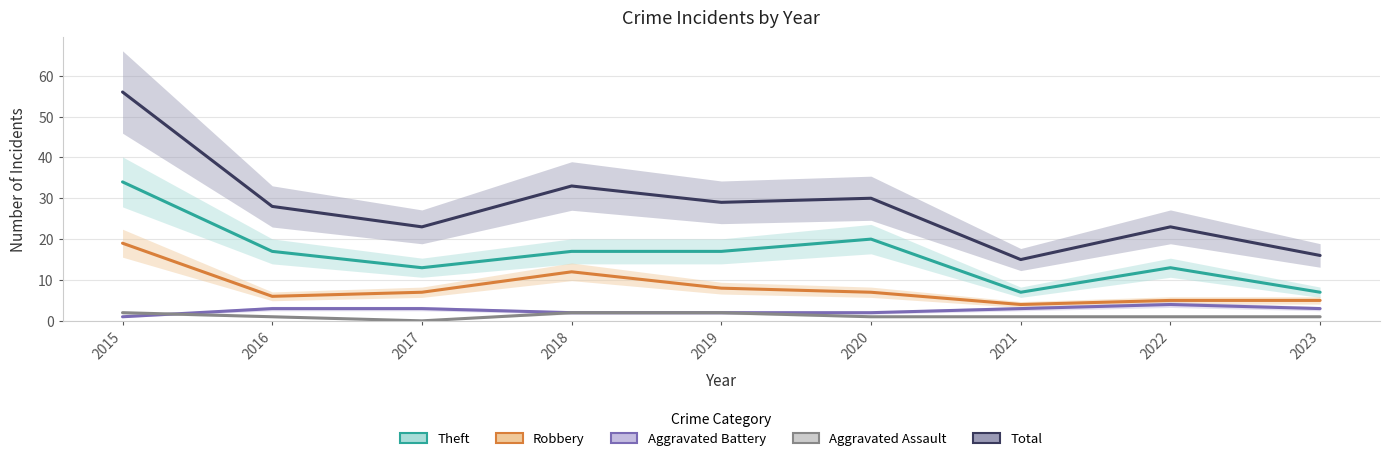

What is the maximum value shown in the chart?

56